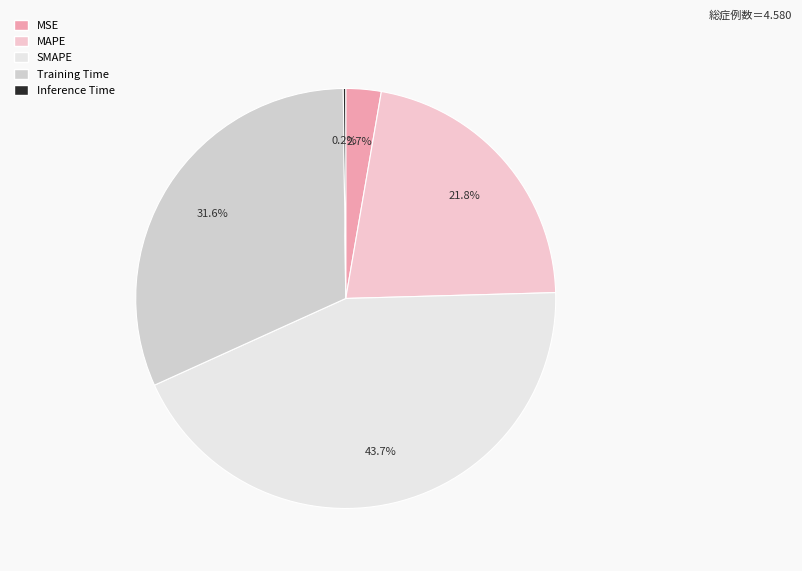

To the nearest percent, what is the difference between the largest and smallest slice percentages?

43%